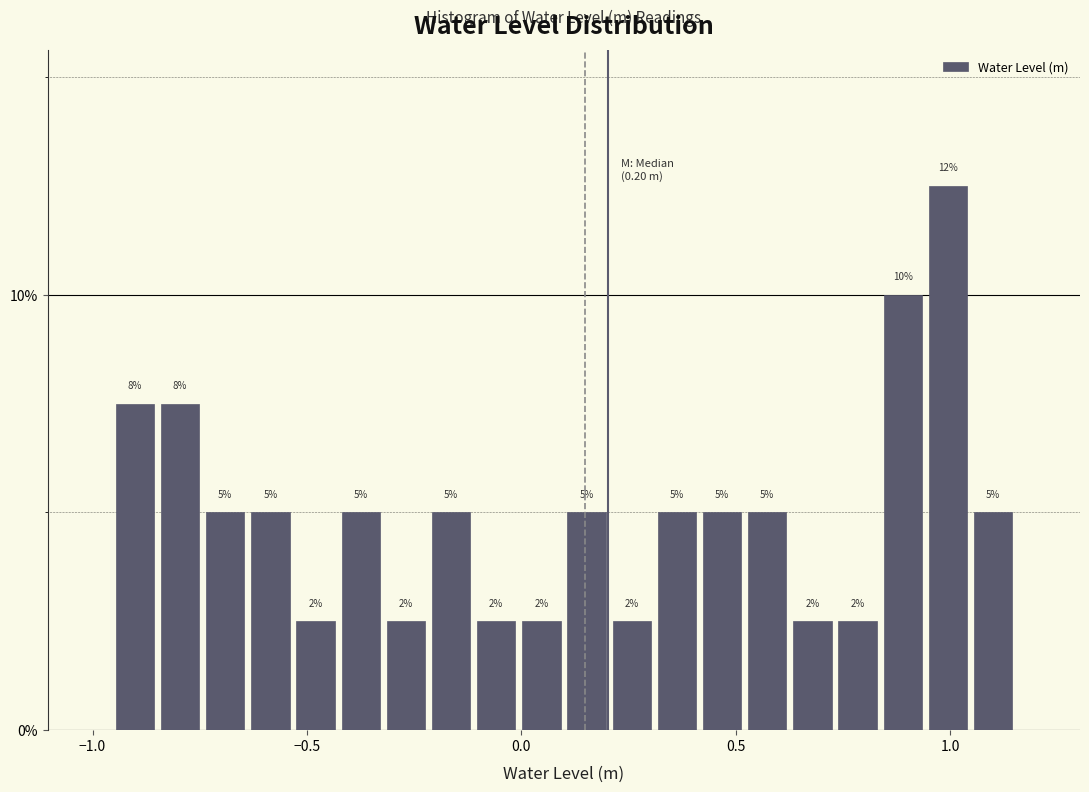

Around what value on the x-axis is the tallest bar? Give the approximate position of its centre, as read against the axis.

1.00